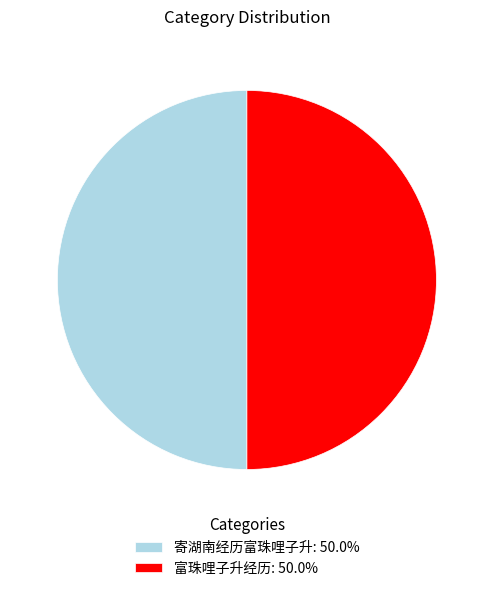

Do 富珠哩子升经历 and 寄湖南经历富珠哩子升 together represent more than half of the pie?

Yes